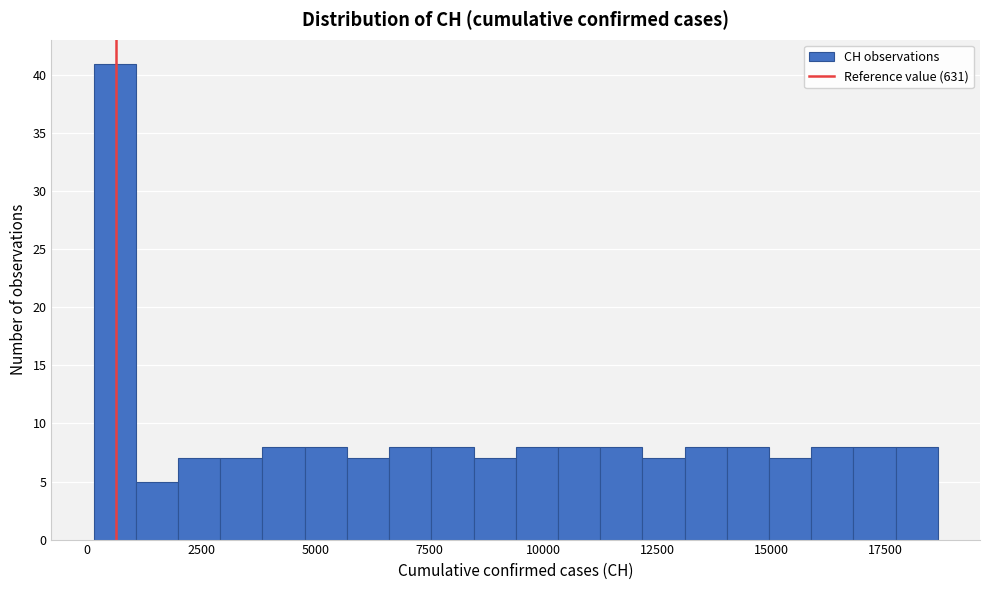

Read against the x-axis, roughly where is the centre of the tallest bar?

500